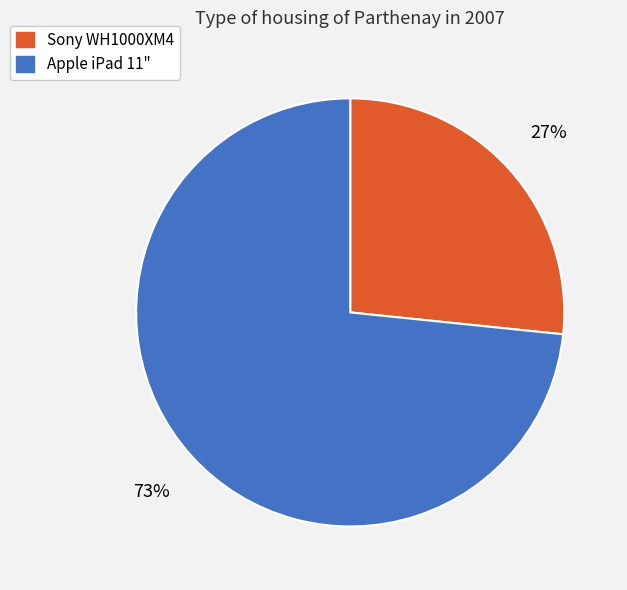

What is the ratio of the value at Sony WH1000XM4 to the value at Apple iPad 11"?

0.4